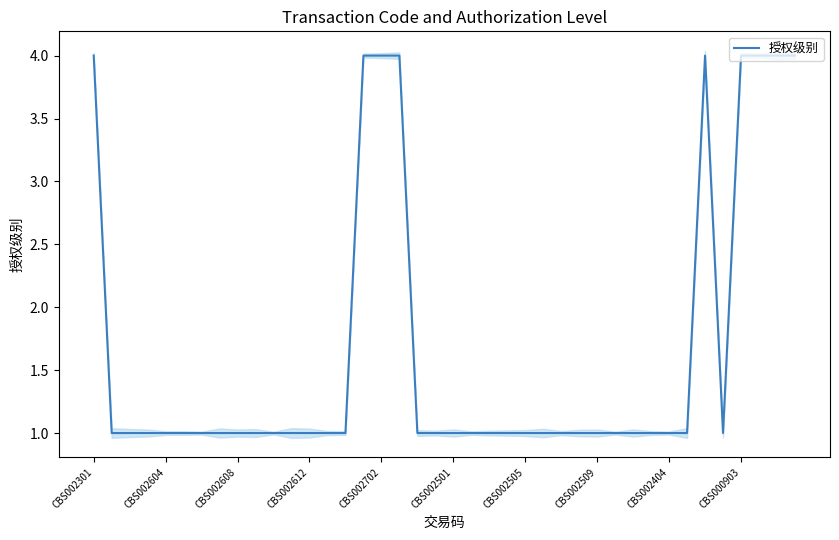

Which category has the lowest value across all series?

CBS002604